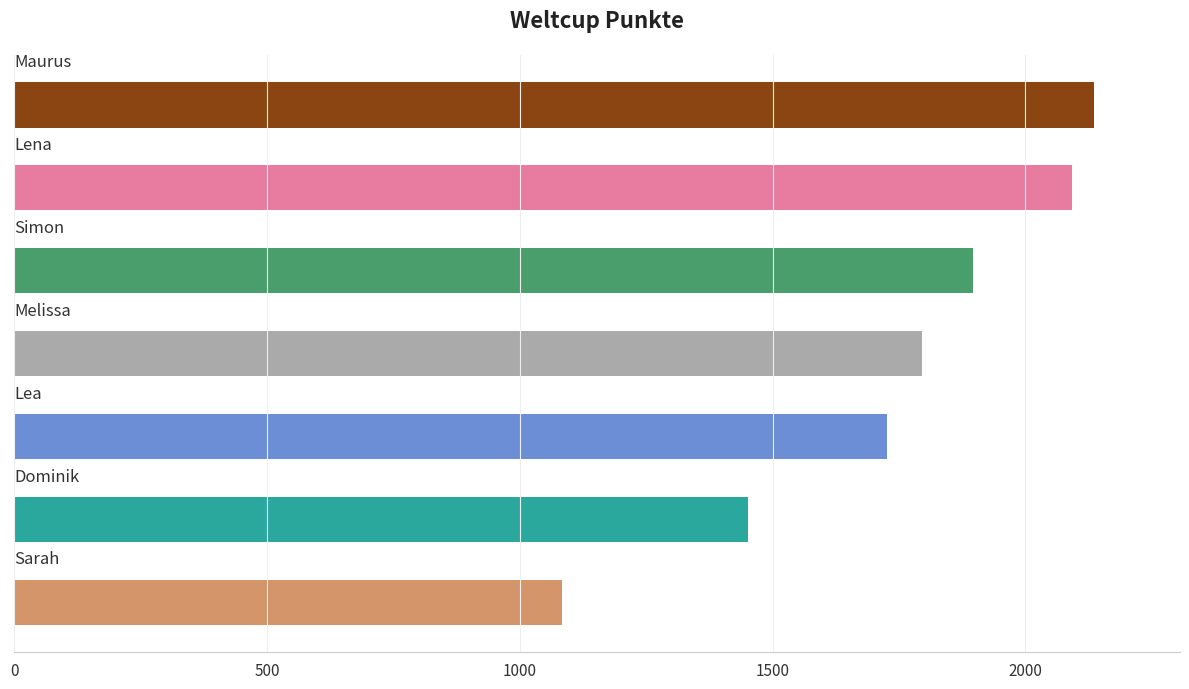

What is the minimum value shown in the chart?

1083